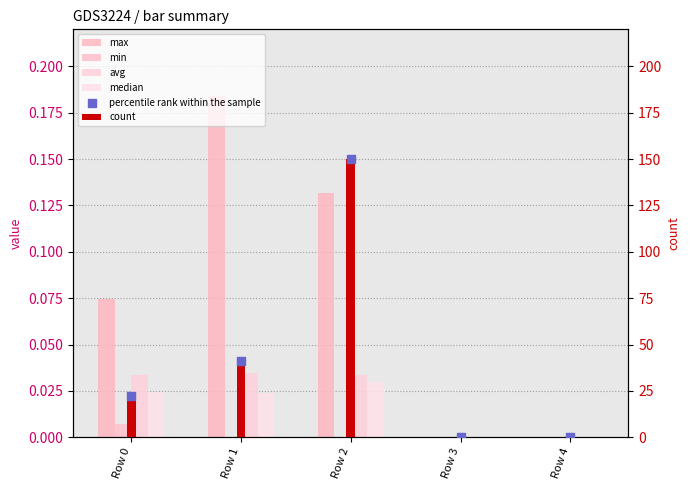

Which series has the largest total across all categories?

count